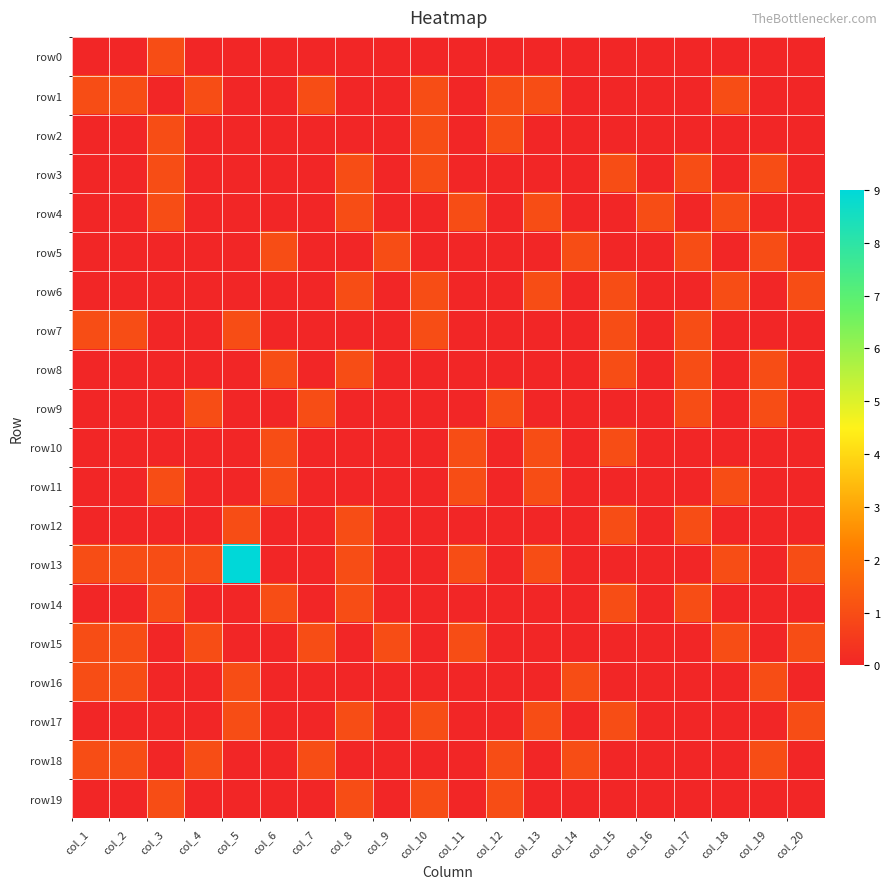

How many distinct data groups are displayed?

20